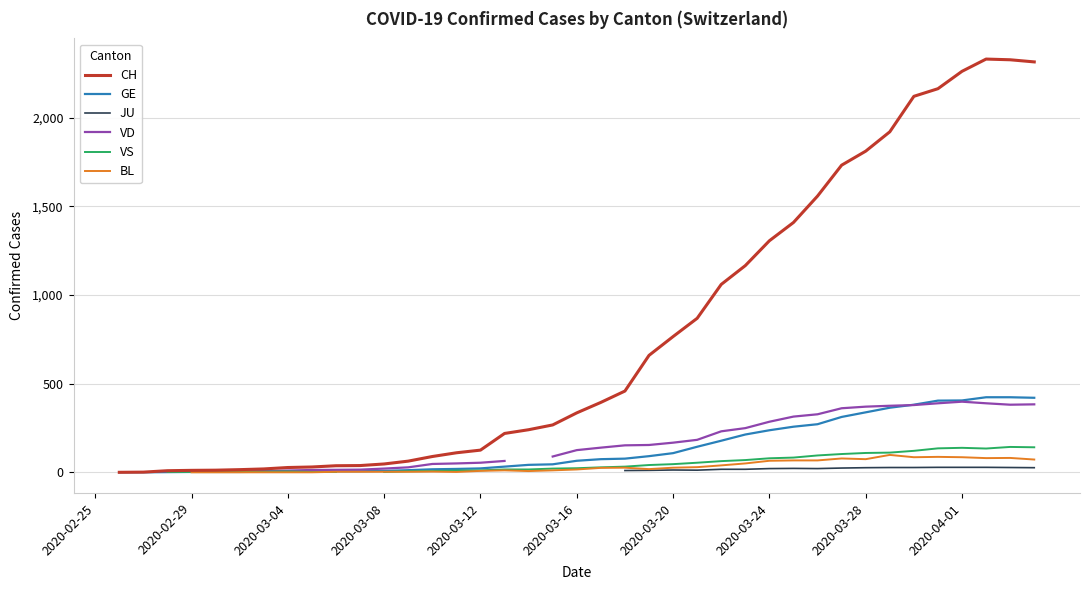

How many series are shown in this chart?

6